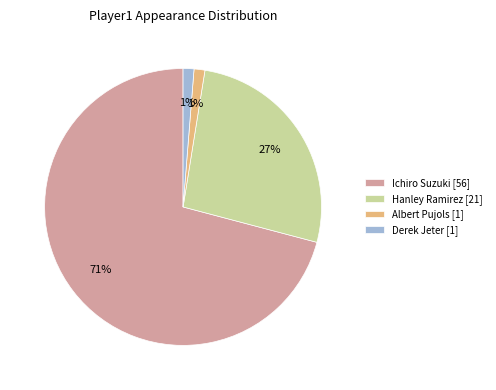

To the nearest percent, what percentage of the pie is Ichiro Suzuki [56]?

71%